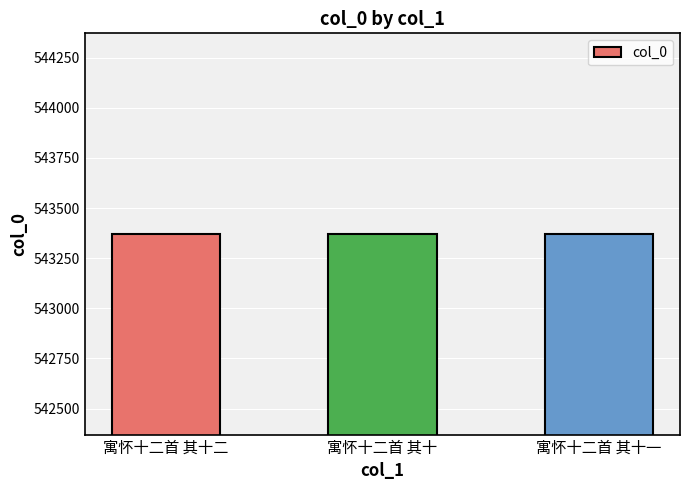

What is the greatest value displayed?

543372